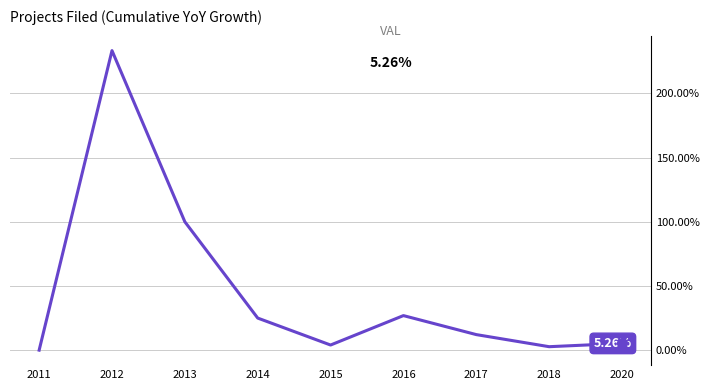

How many distinct data groups are displayed?

1